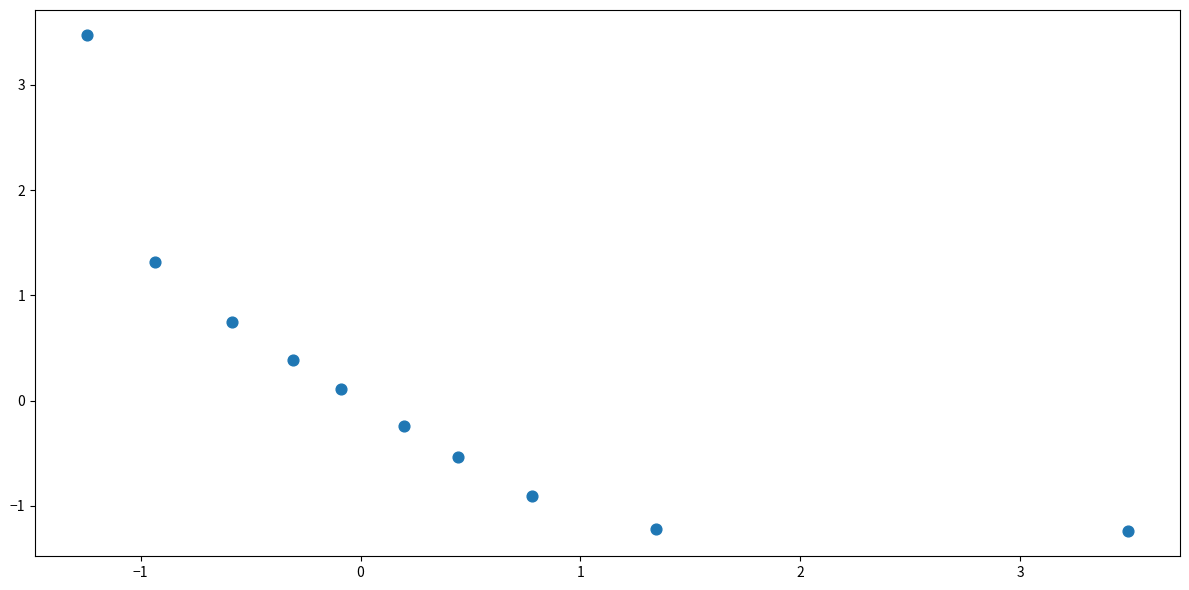

What is the average X value?

0.3